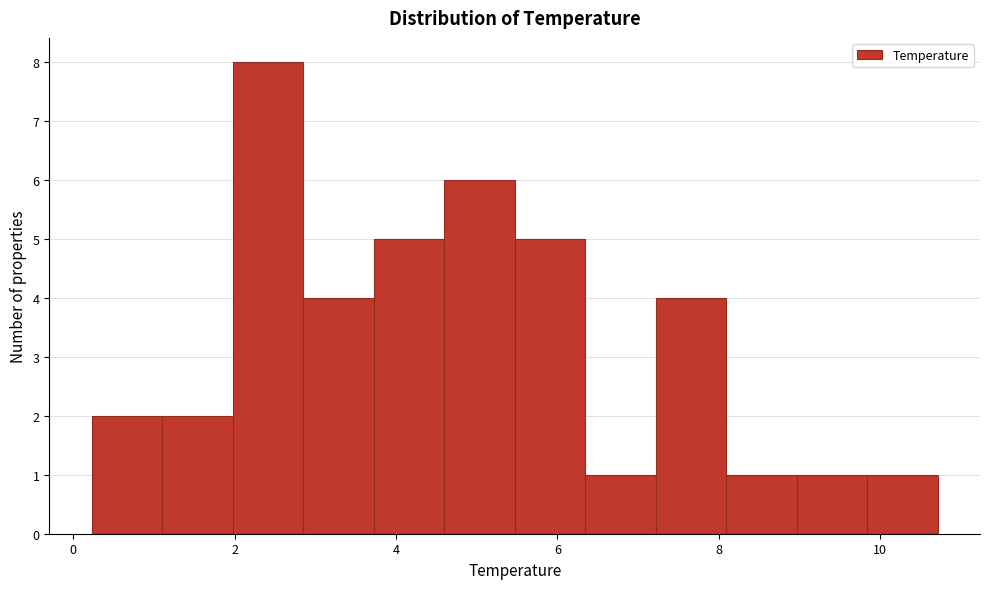

Which range on the x-axis has the tallest bar?

2.0 to 2.8